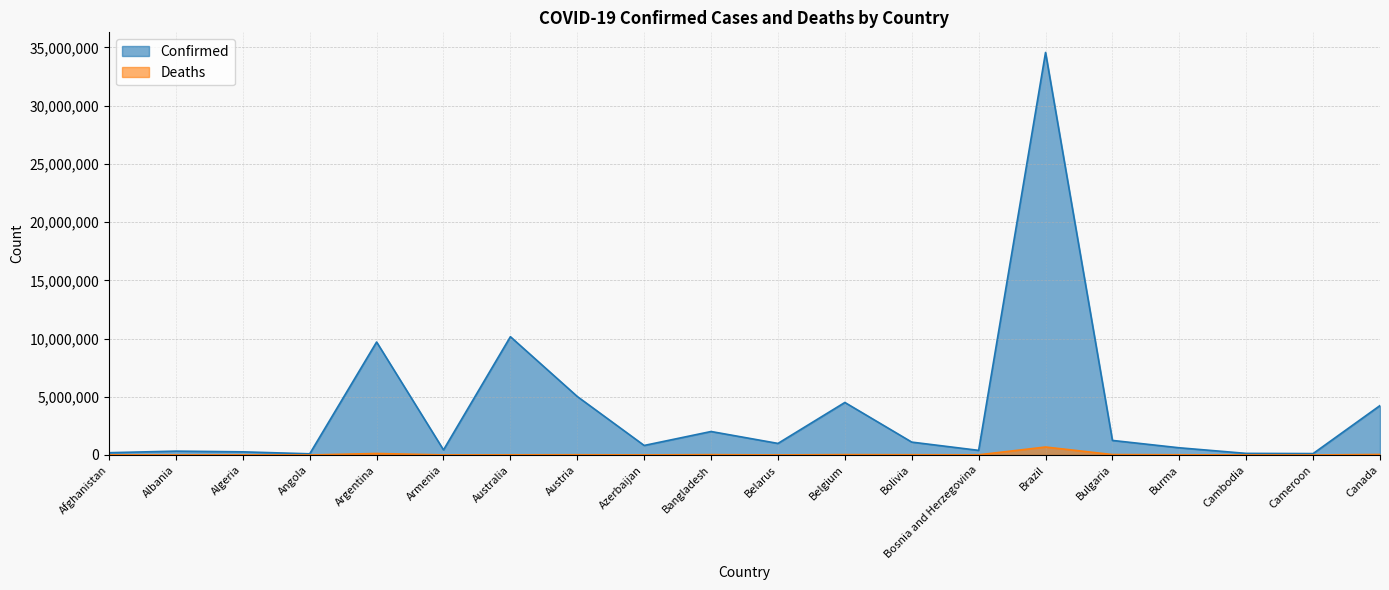

What is the difference between the highest and lowest values at Angola?

101214